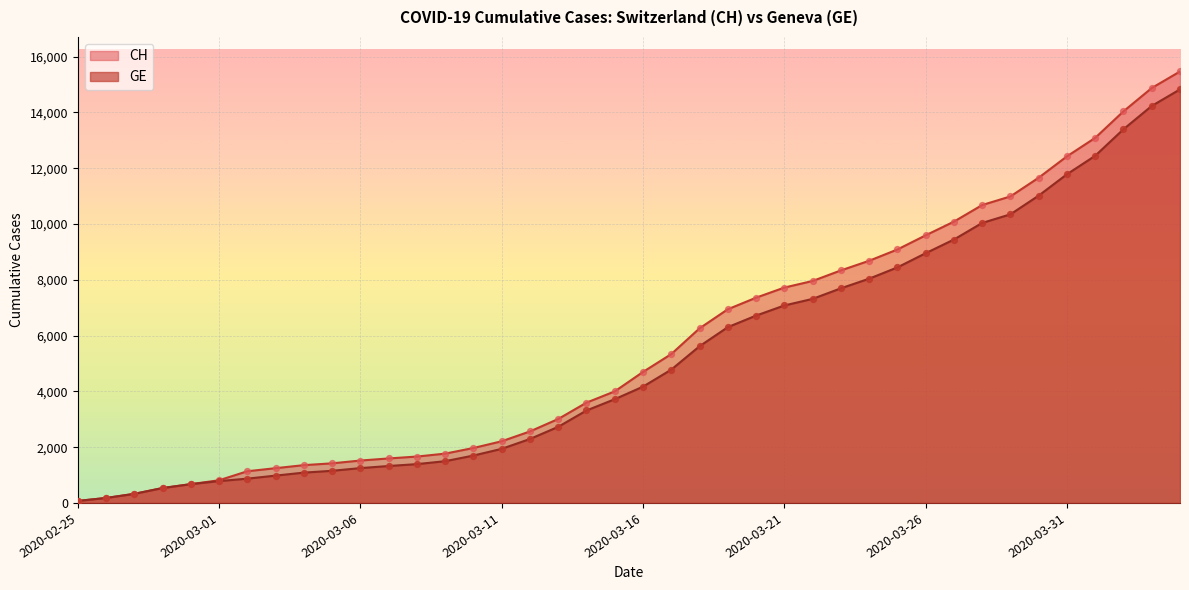

Which series has the largest Y range (max minus min)?

CH